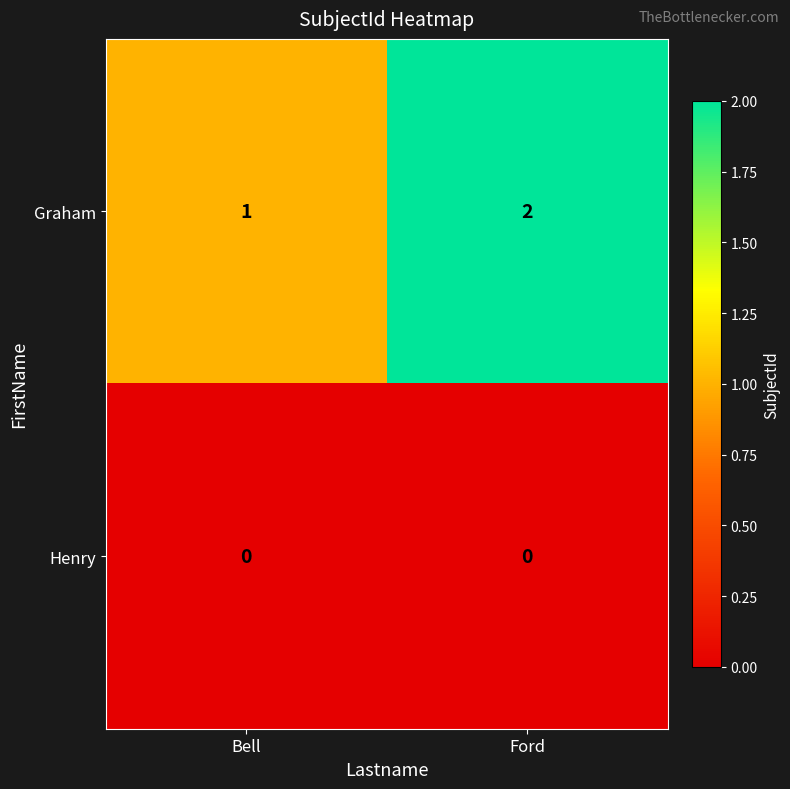

Where is Graham nearest to the value 1?

Bell